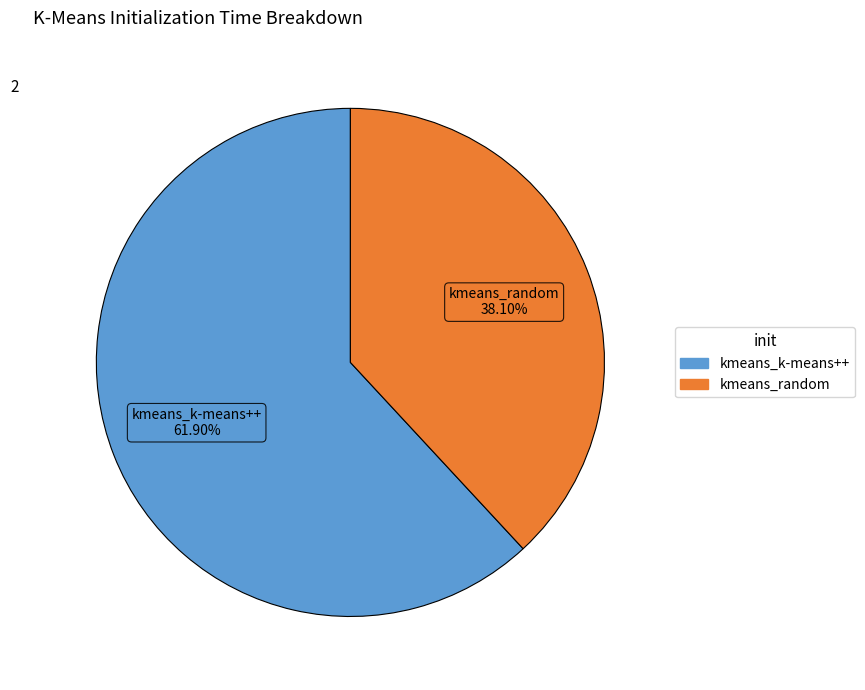

Is it true that kmeans_k-means++ is 62% of the pie?

True